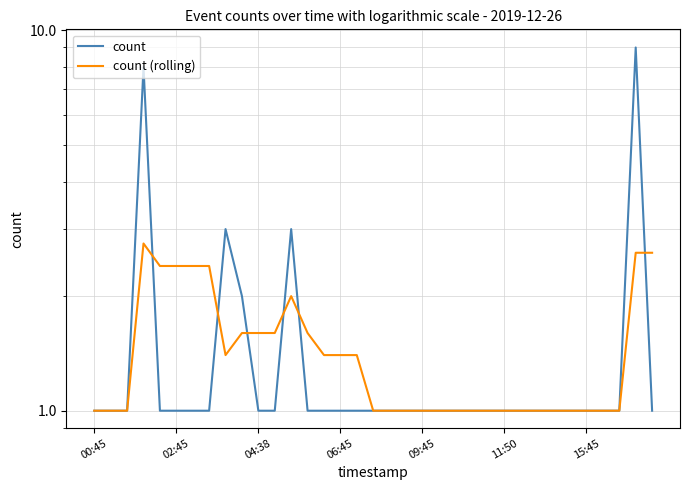

Is it true that count (rolling) equals 1.7 at 23?

False